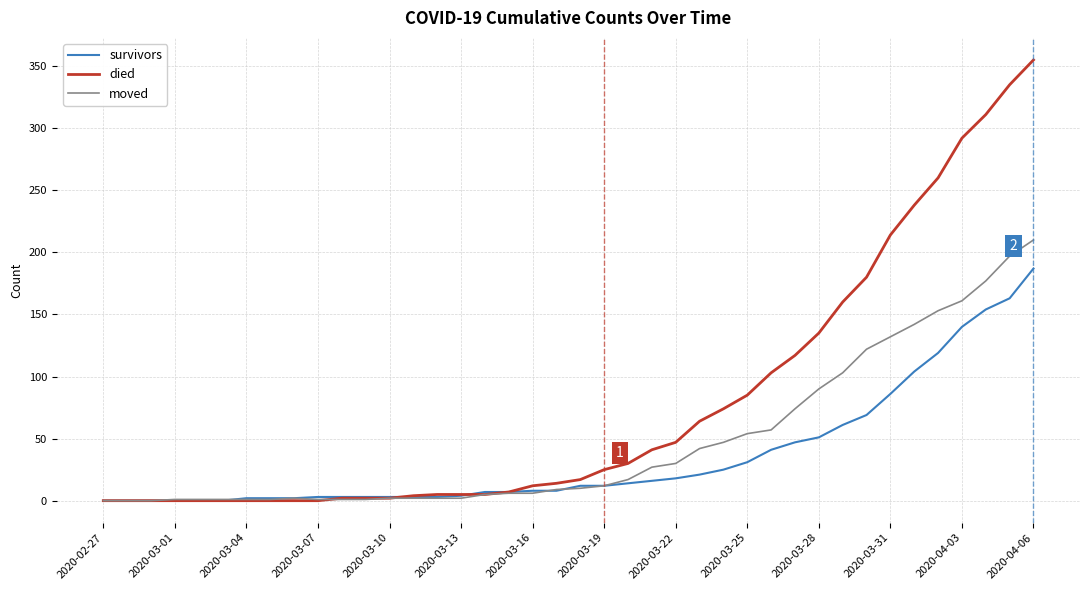

What is the greatest value displayed?

355